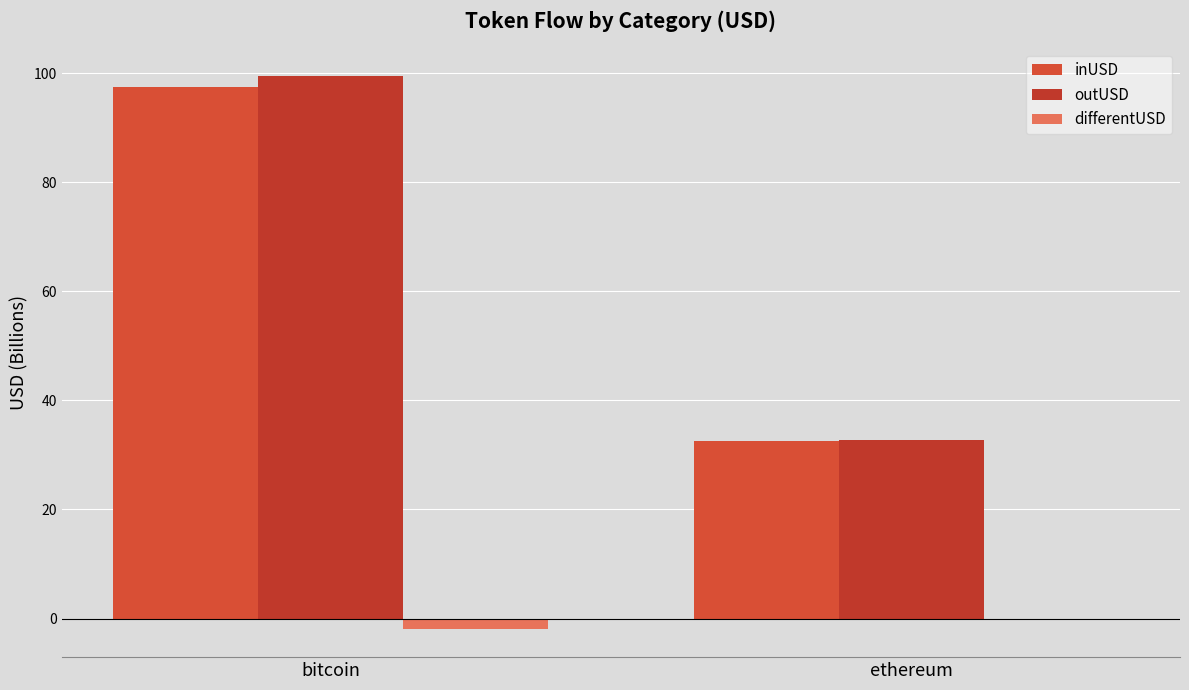

At which category is the sum across all series the highest?

bitcoin